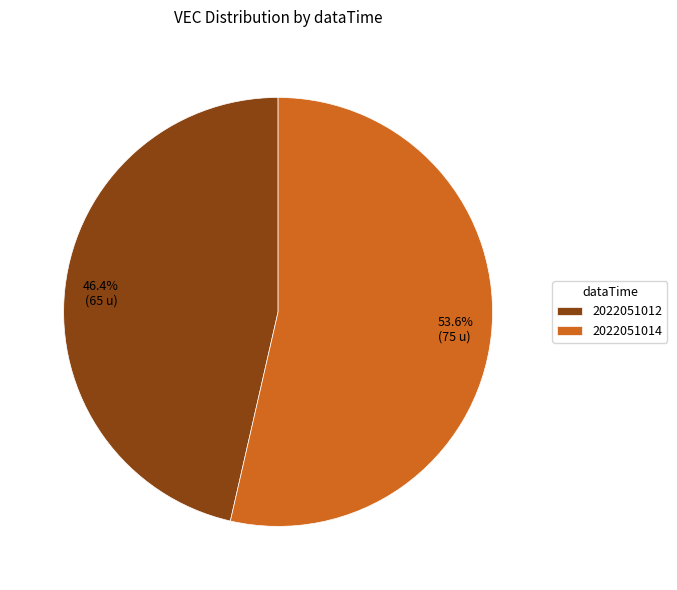

Between 2022051014 and 2022051012, which is larger?

2022051014